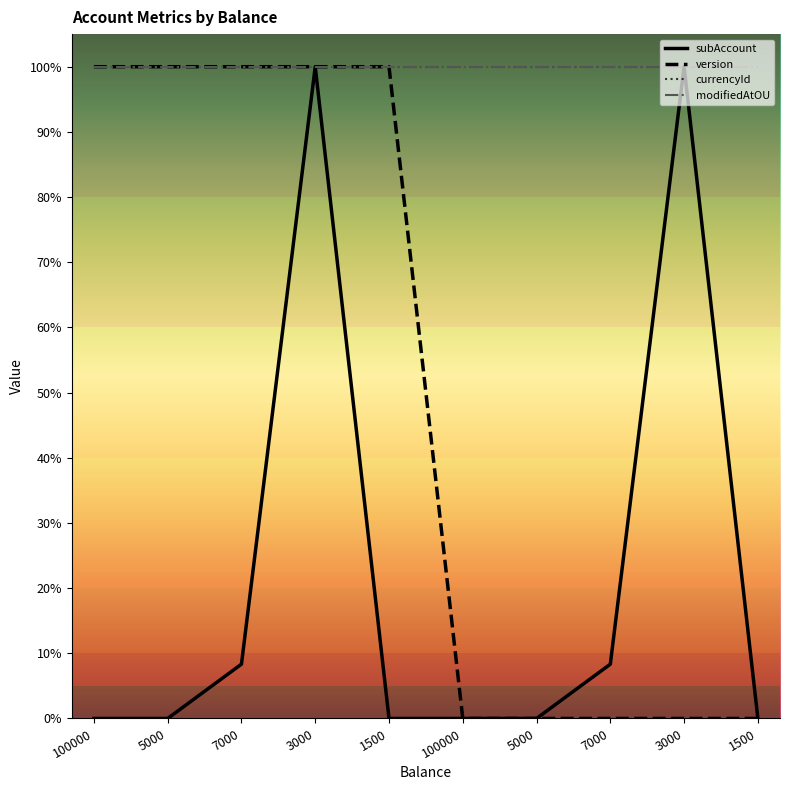

Is this an area chart (filled region under the line)?

No